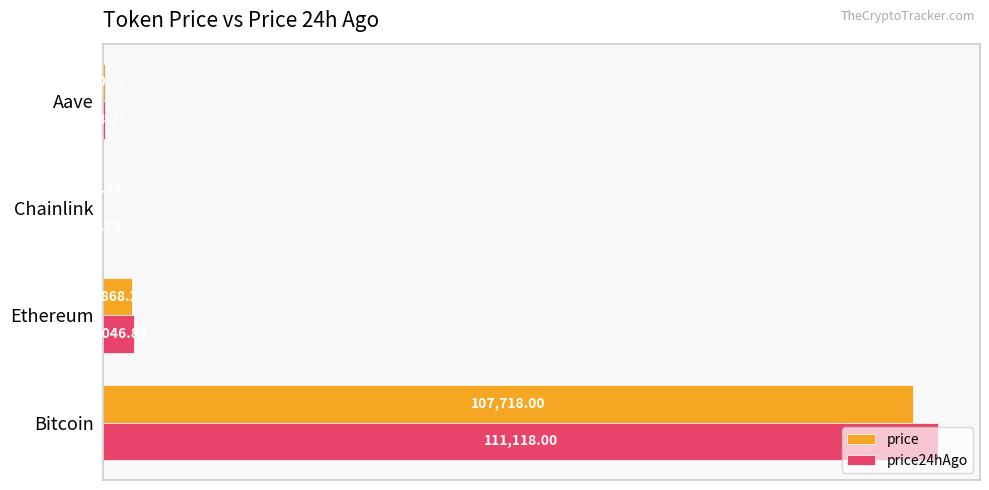

What is the sum of all price24hAgo values?

115416.8